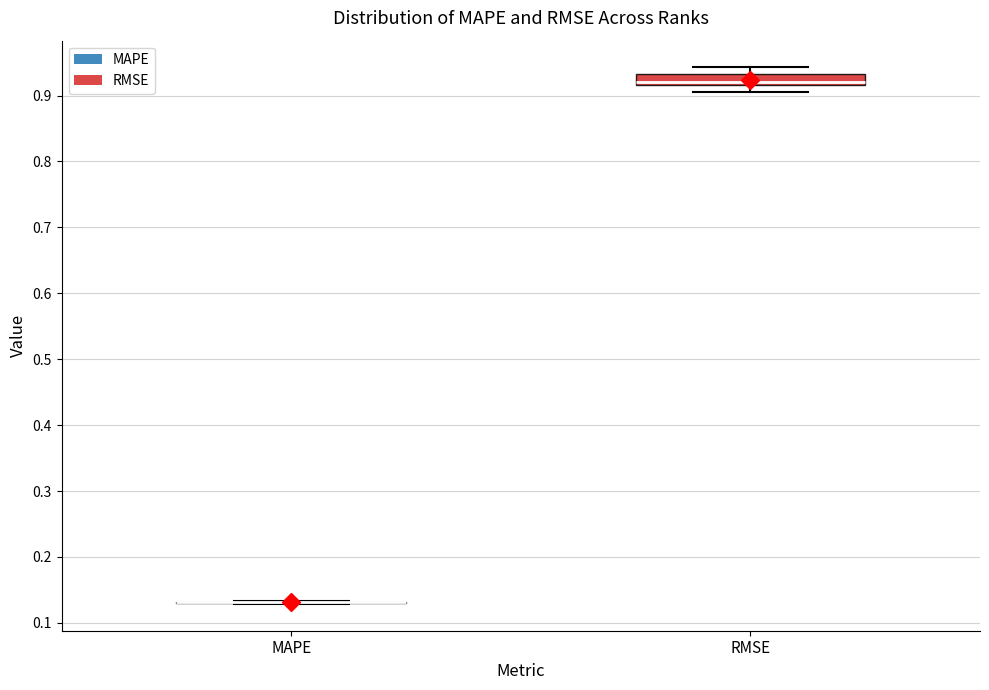

Reading left to right, read every box against the y-axis: the position of its median line, the range the box covers, and the ends of its whiskers. The values are not printed on the chart, so give them approximately, as read against the axis.

MAPE: box collapsed to a line at 0.13, whiskers 0.13 to 0.13
RMSE: median 0.92 (just above the box's lower edge), box 0.92 to 0.93, whiskers 0.91 to 0.94